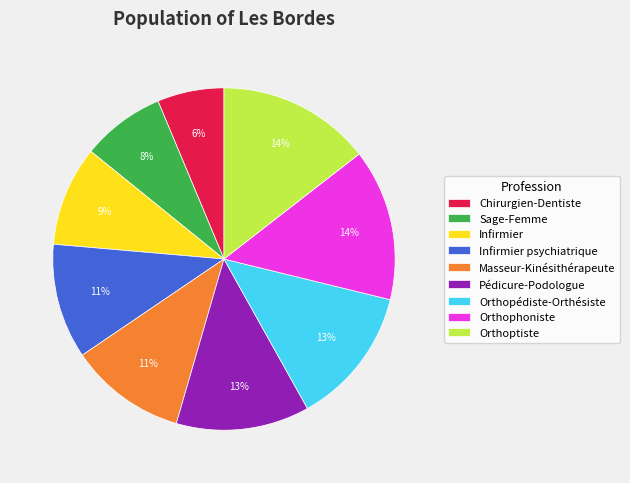

What is the smallest slice in the pie chart?

Chirurgien-Dentiste